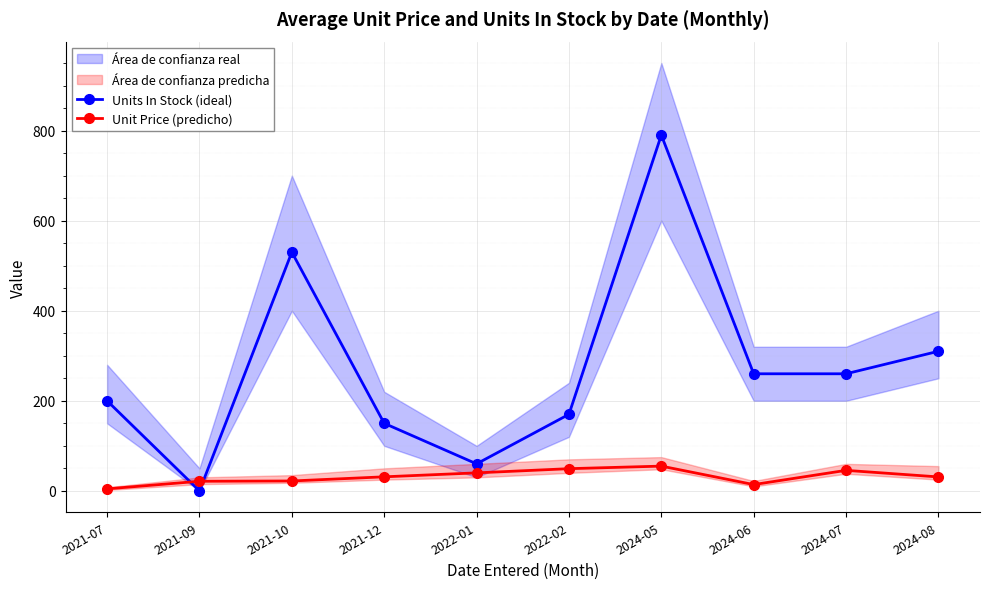

What is the difference between the second highest and second lowest values in the Units In Stock (ideal) series?

470.0